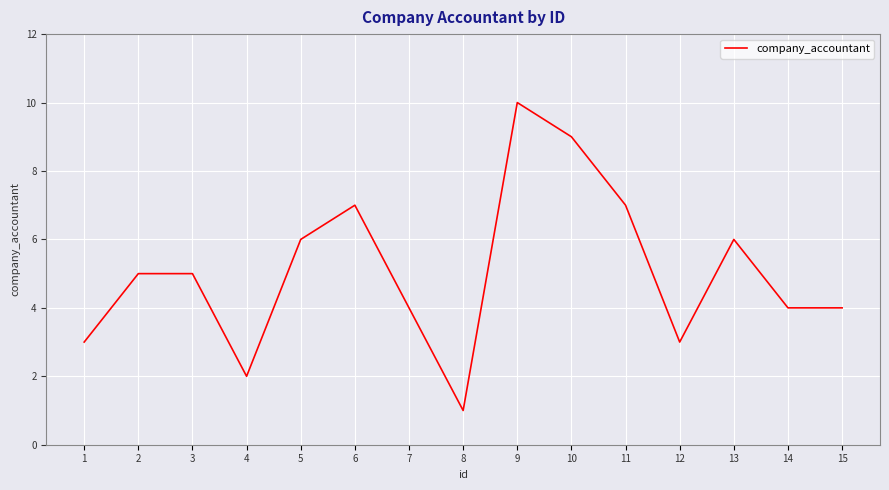

What is the difference between the maximum and minimum values?

9